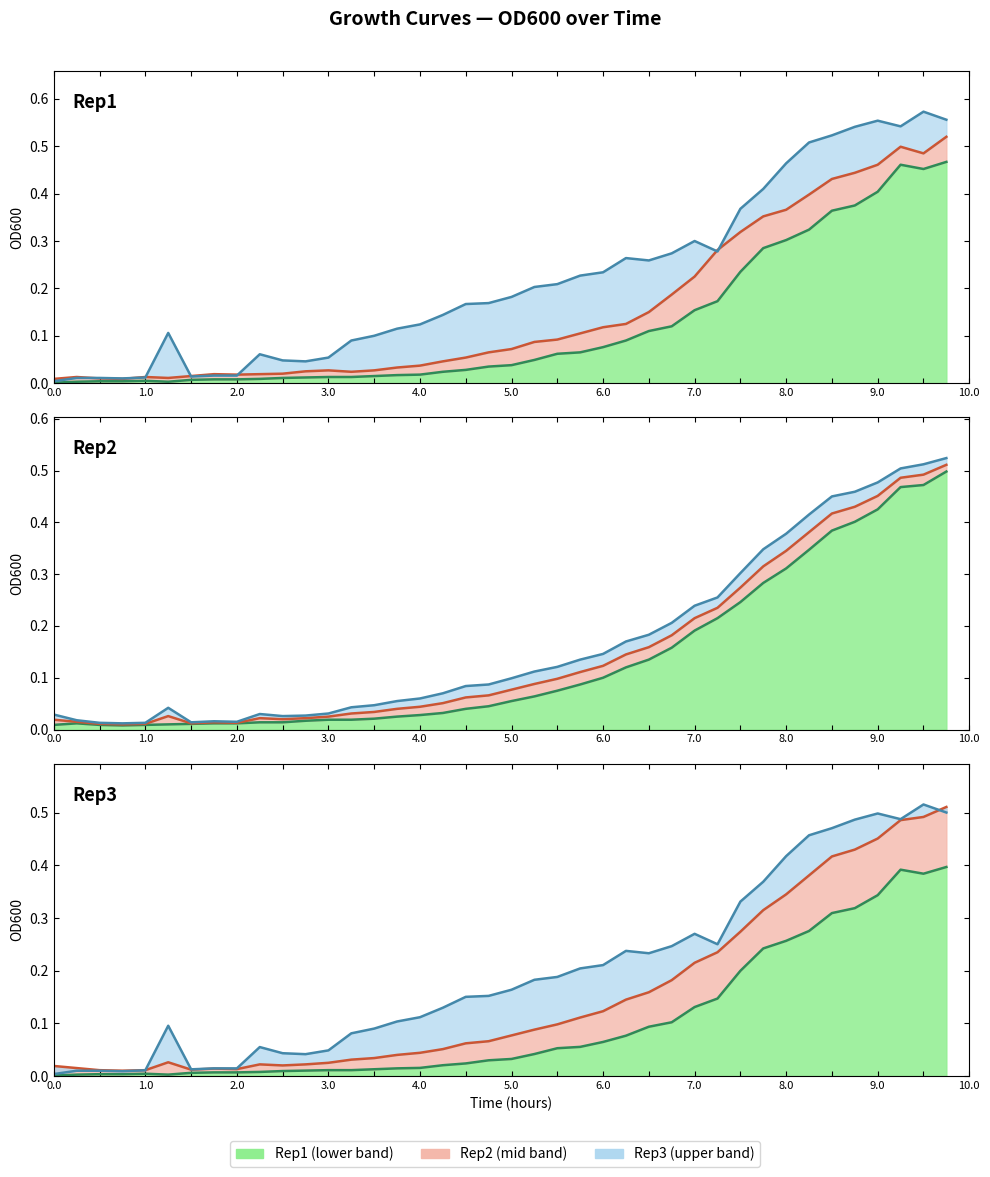

How many times do Rep2 and Rep3 cross each other?

2